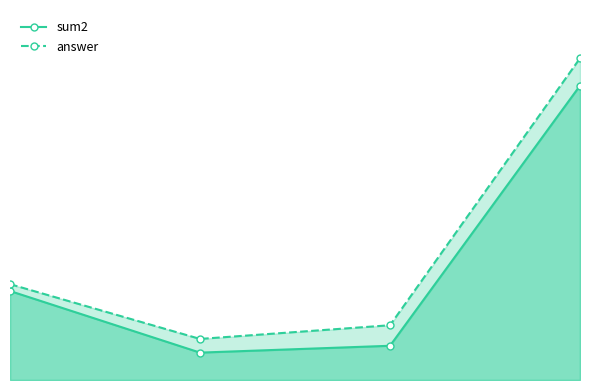

What is the difference between the highest and lowest values at 2?

3